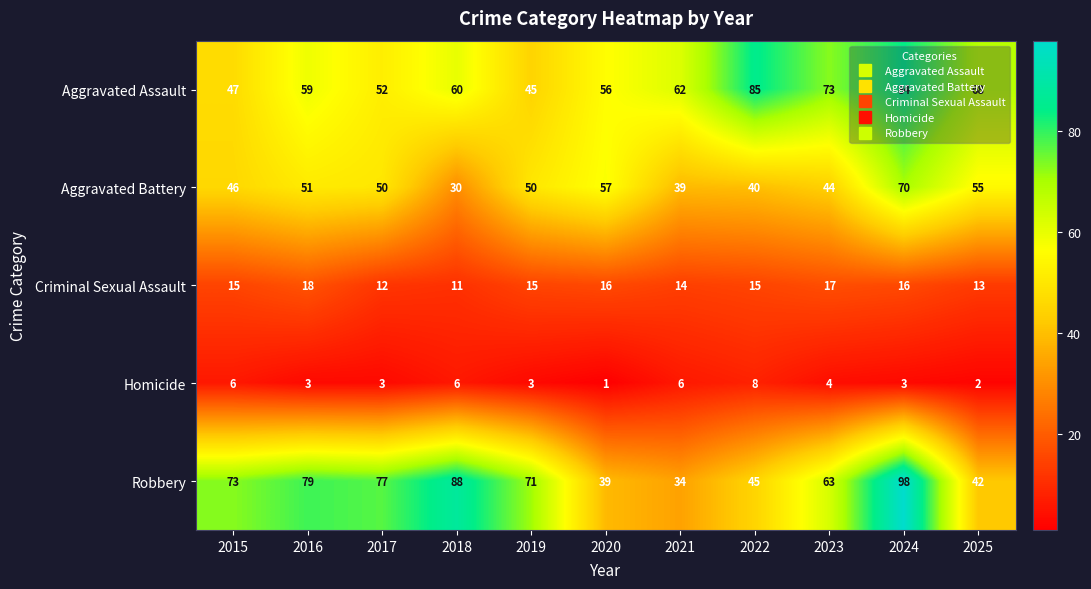

The value of Criminal Sexual Assault at 2024 is 16. True or false?

True